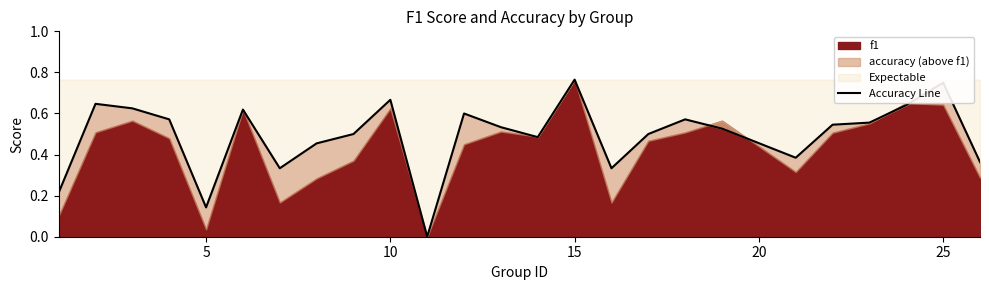

What is the greatest value displayed?

0.8